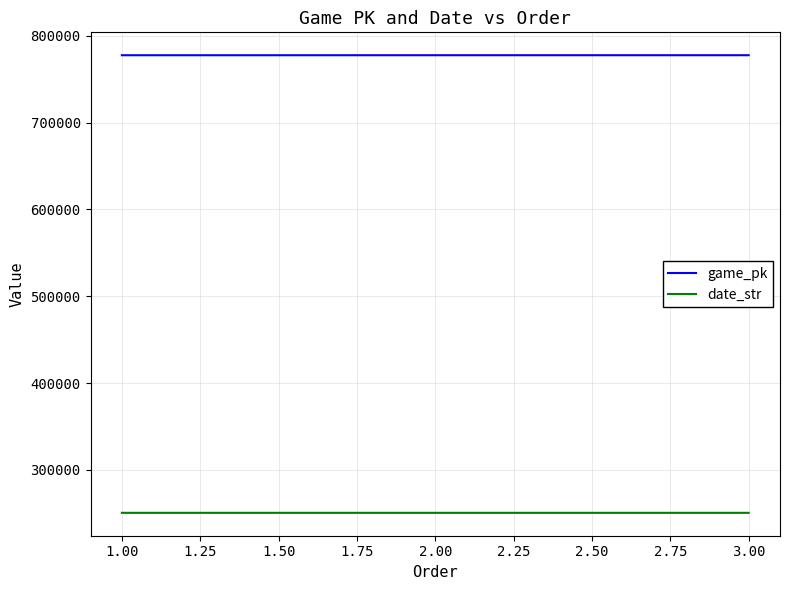

Is the value of game_pk at 2.00 greater than the value of date_str at 3.00?

Yes